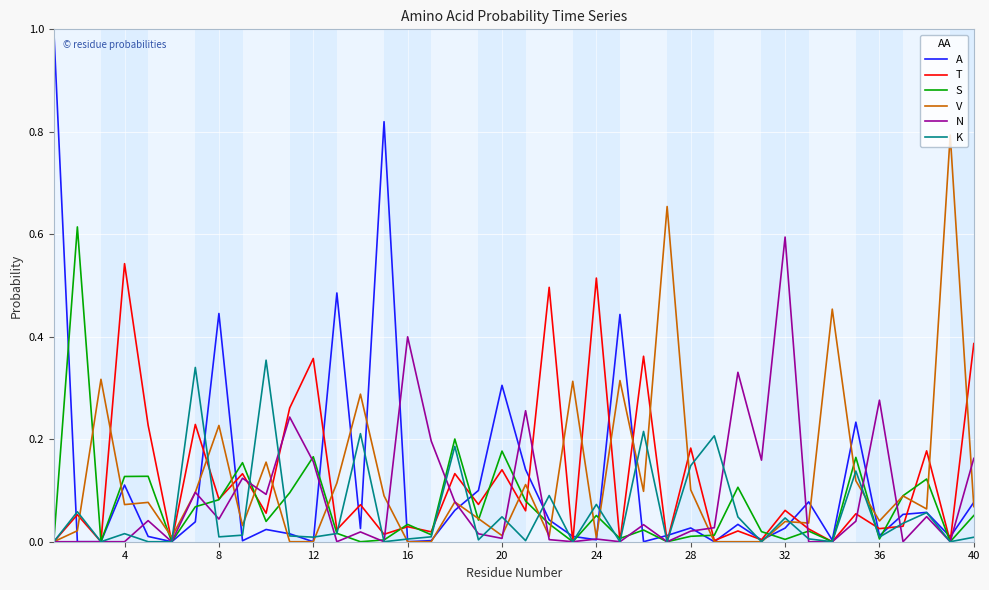

Which series has the widest spread of values?

A